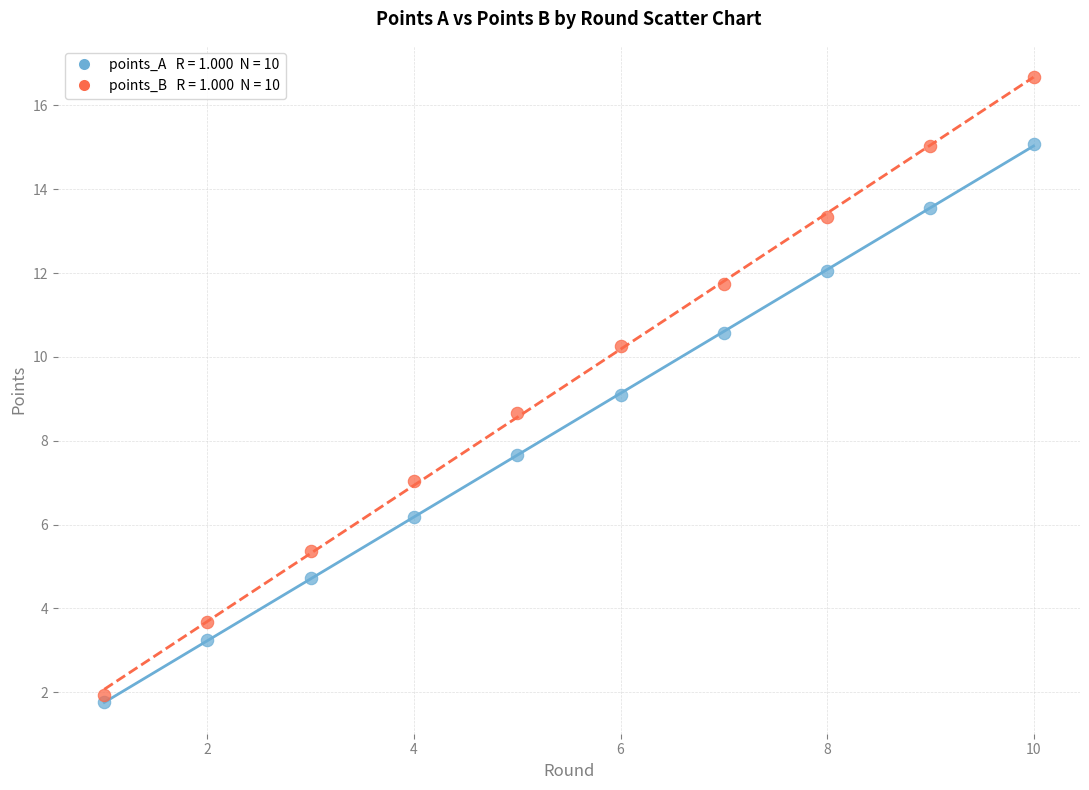

Across all data points, what is the range of X values (max minus min)?

9.0